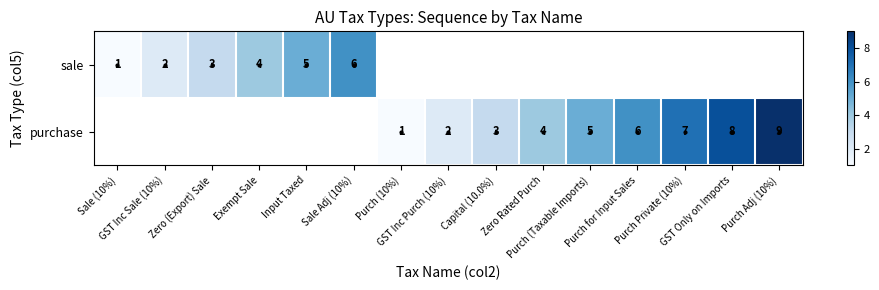

What is the difference between the maximum and minimum values in the sale series?

5.0